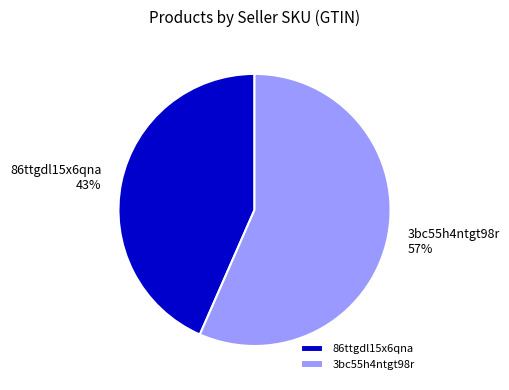

How many slices are in this pie chart?

2